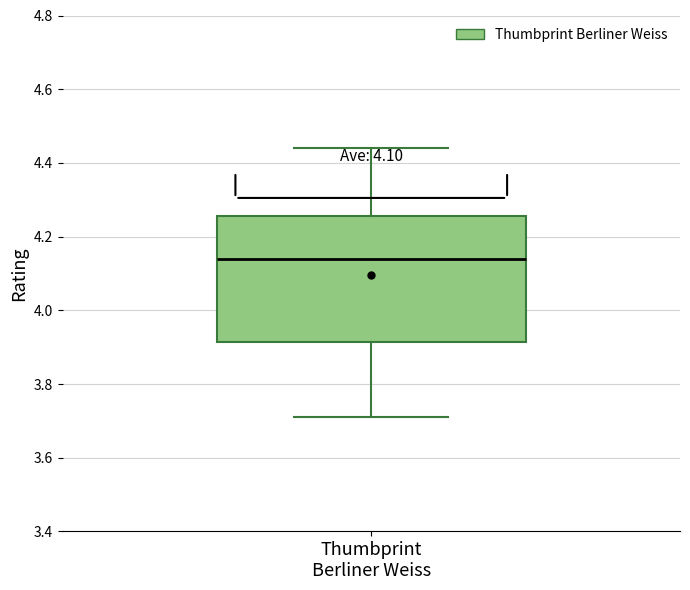

Where does the lower whisker of the box for Thumbprint Berliner Weiss end on the y-axis? The values are not printed on the chart, so give them approximately, as read against the axis.

3.72